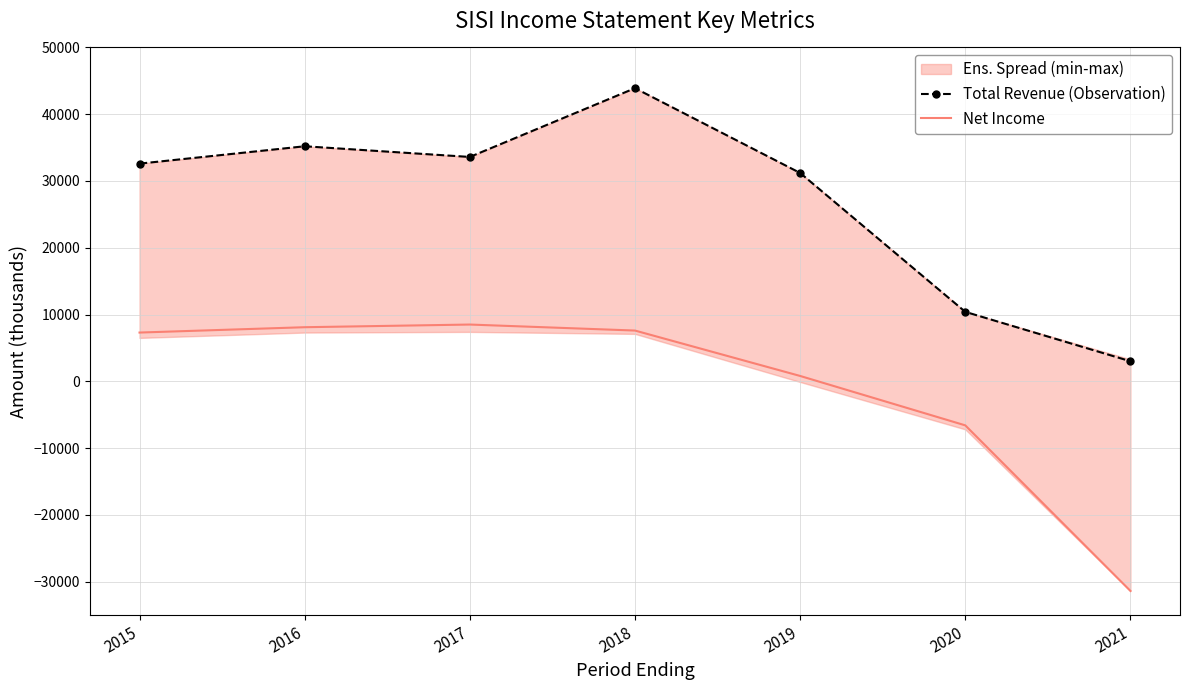

At how many categories does at least one series exceed 29190?

5